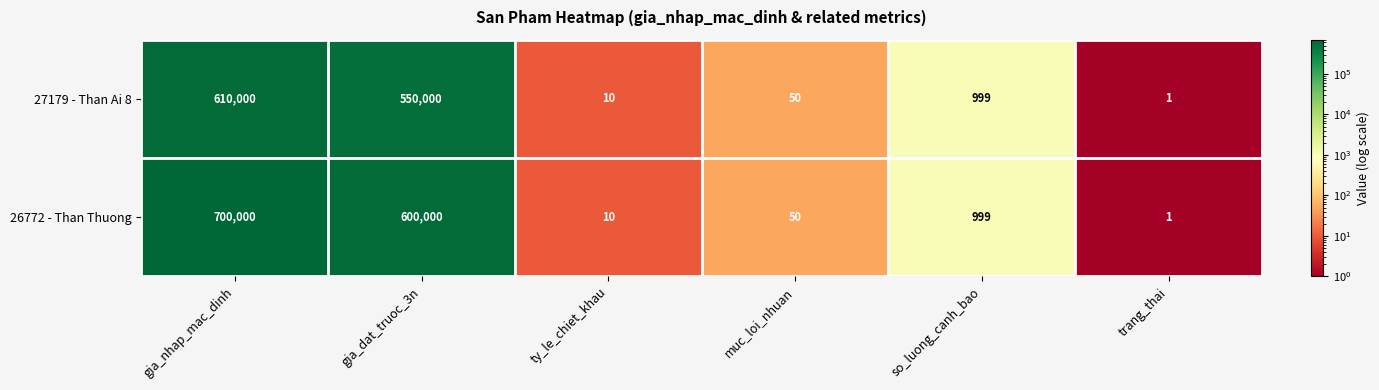

Which series has the widest spread of values?

26772 - Than Thuong